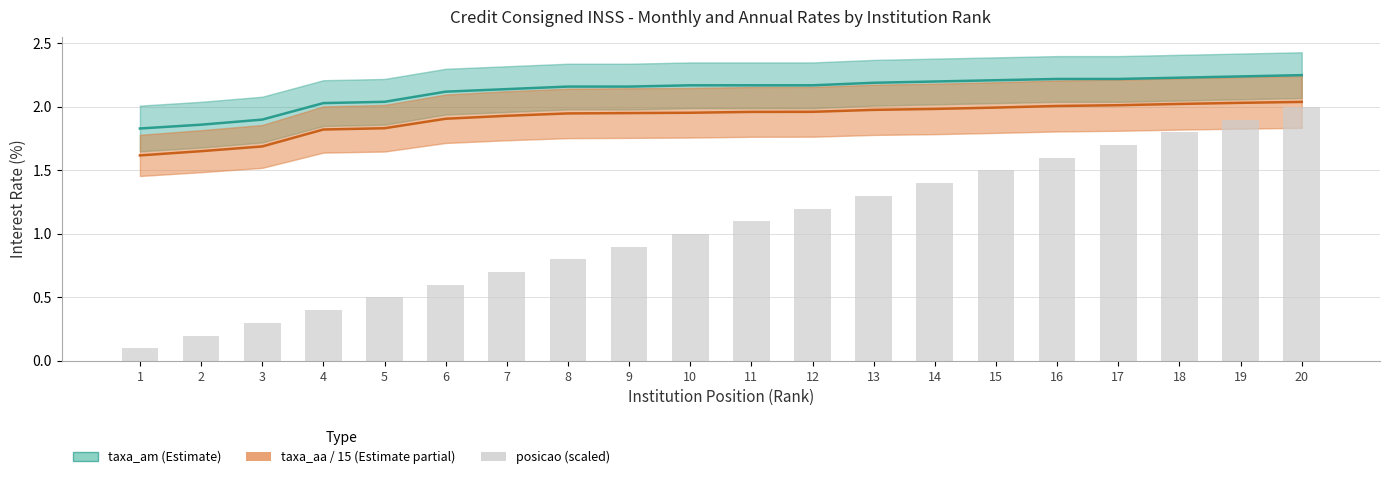

What is the difference between the maximum and second lowest values in the posicao (scaled) series?

1.8